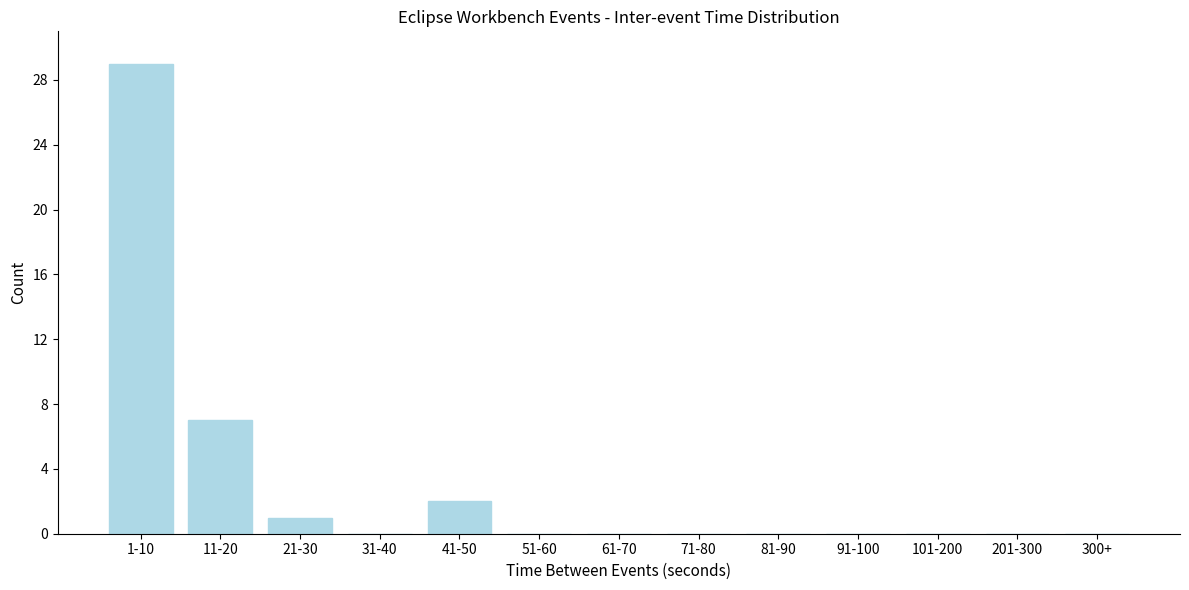

Reading right to left, list all the values displayed in this chart.

300+=0	201-300=0	101-200=0	91-100=0	81-90=0	71-80=0	61-70=0	51-60=0	41-50=2	31-40=0	21-30=1	11-20=7	1-10=29